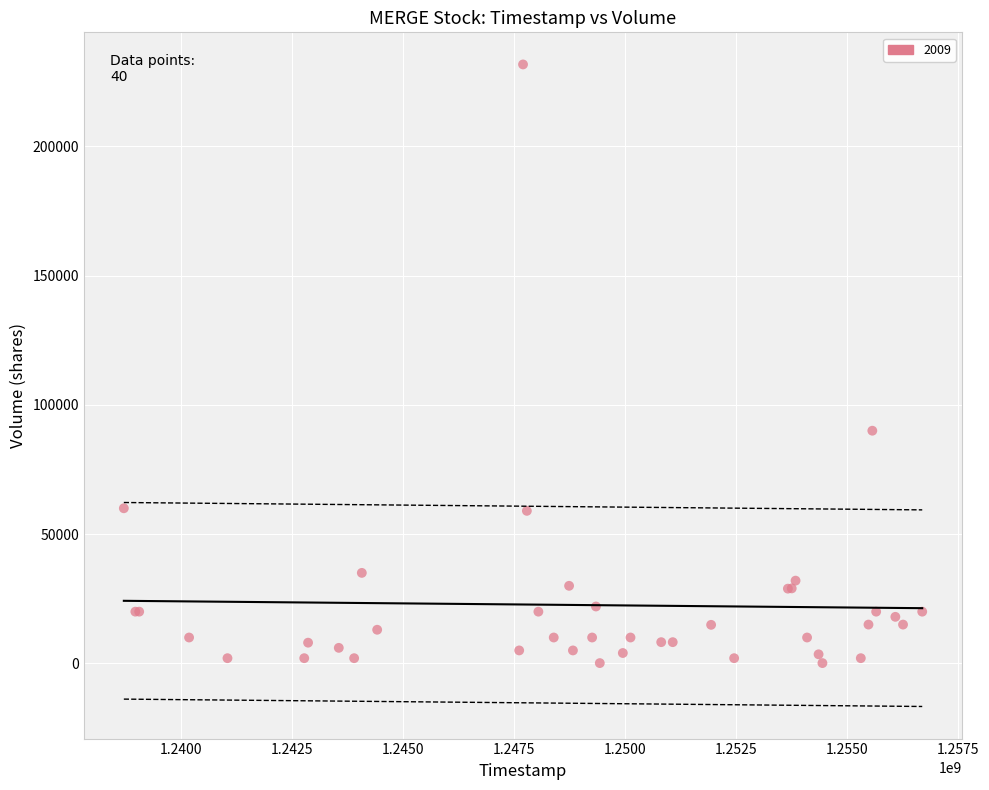

What Y value in the scatter plot is closest to 115900?

90000